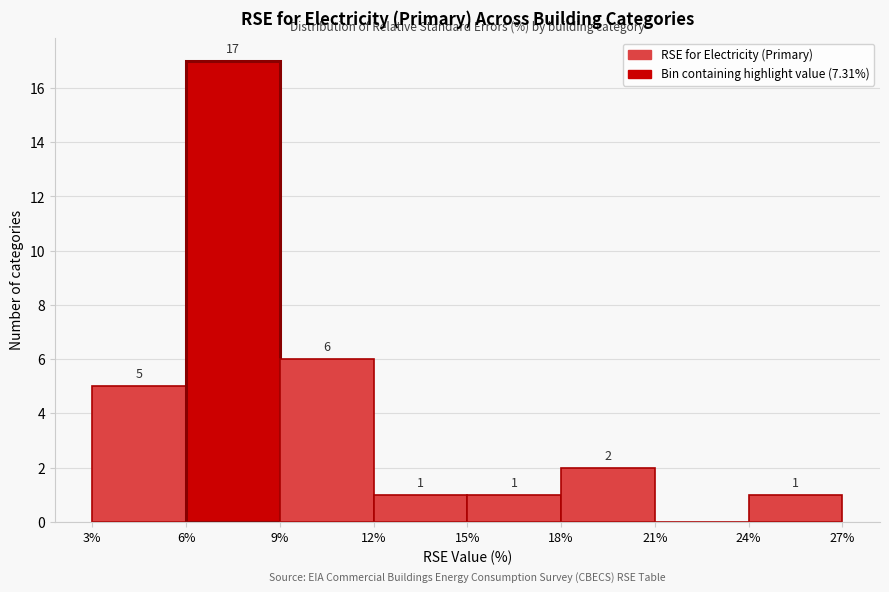

Which range on the x-axis has the tallest bar?

6% to 9%